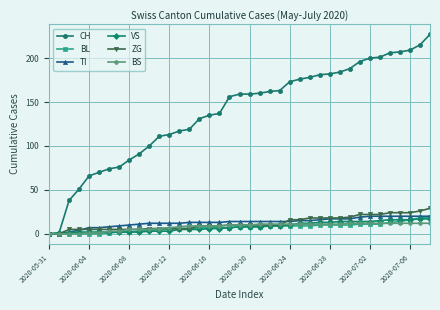

Which series has the widest spread of values?

CH